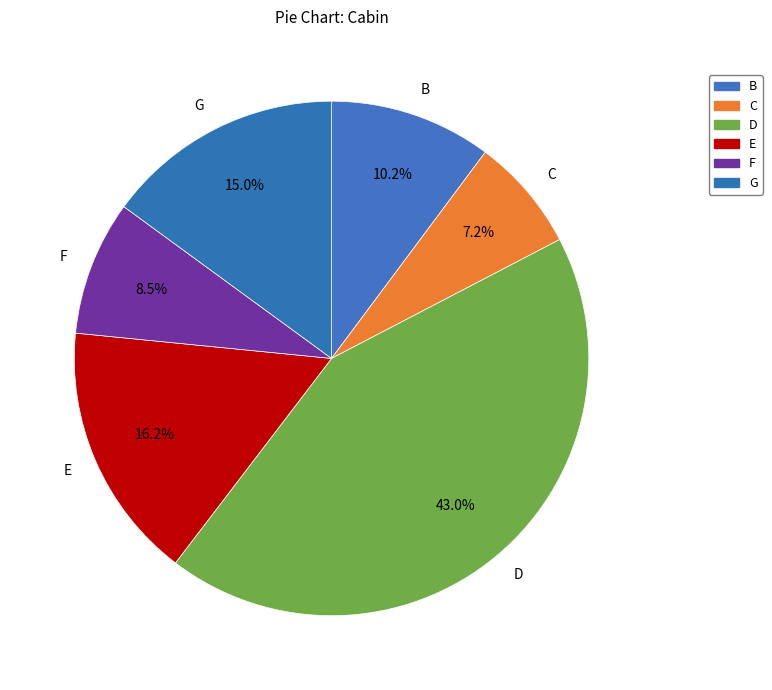

To the nearest percent, what is the average slice percentage?

17%